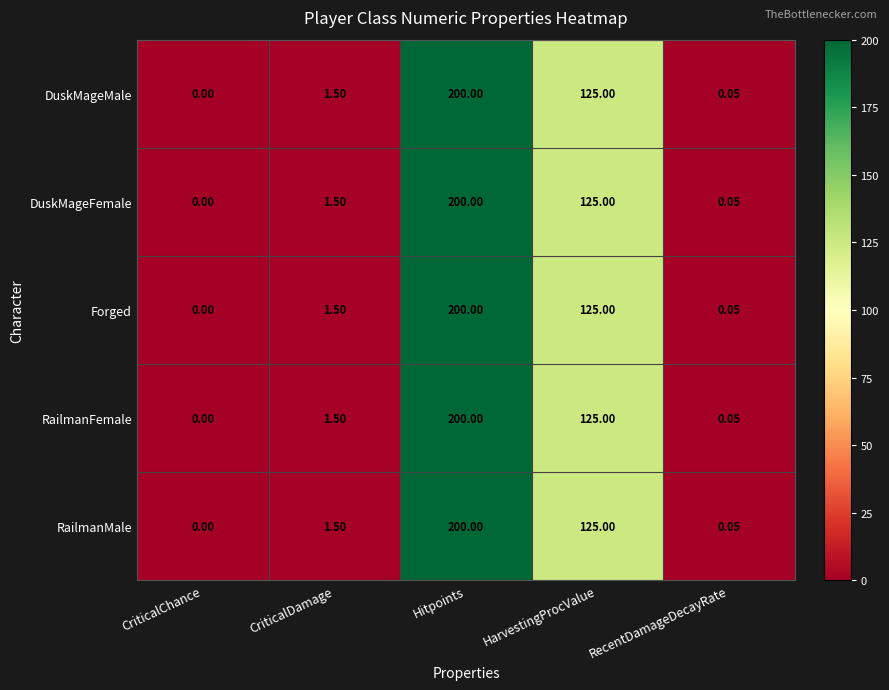

At which label does Forged first exceed 1?

CriticalDamage